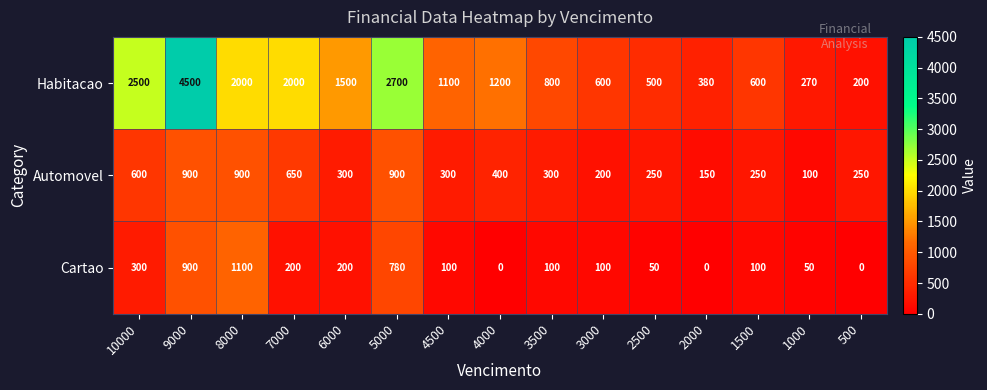

List the series in order of their peak value, lowest first.

Automovel, Cartao, Habitacao